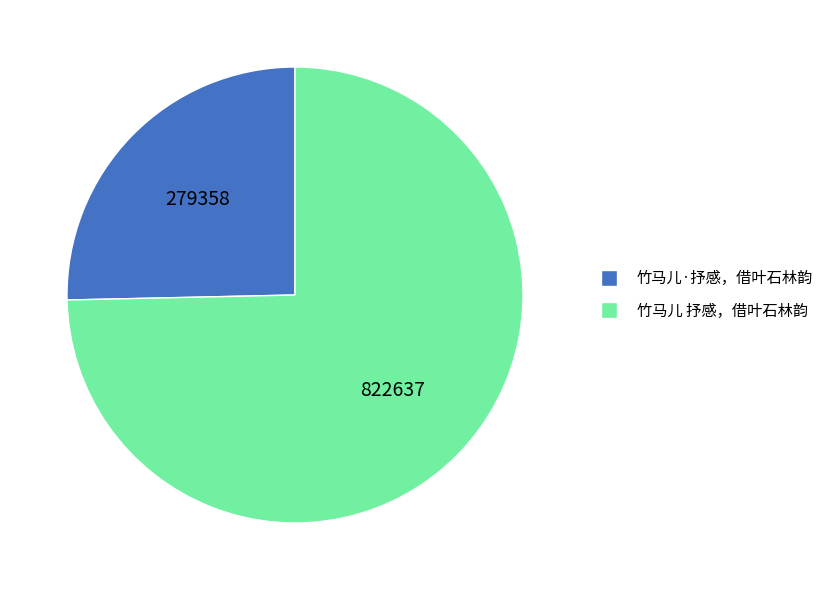

What is the ratio of the value at 竹马儿·抒感，借叶石林韵 to the value at 竹马儿 抒感，借叶石林韵?

0.3